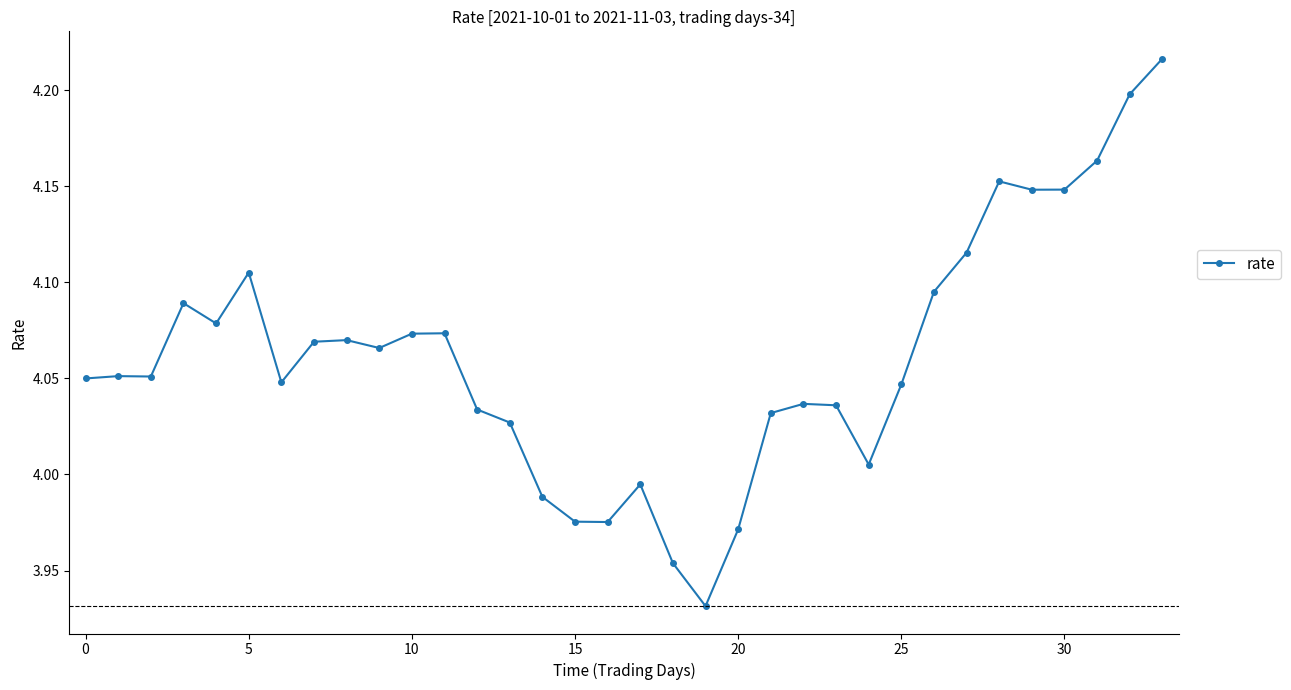

What is the sum of all values?

138.1